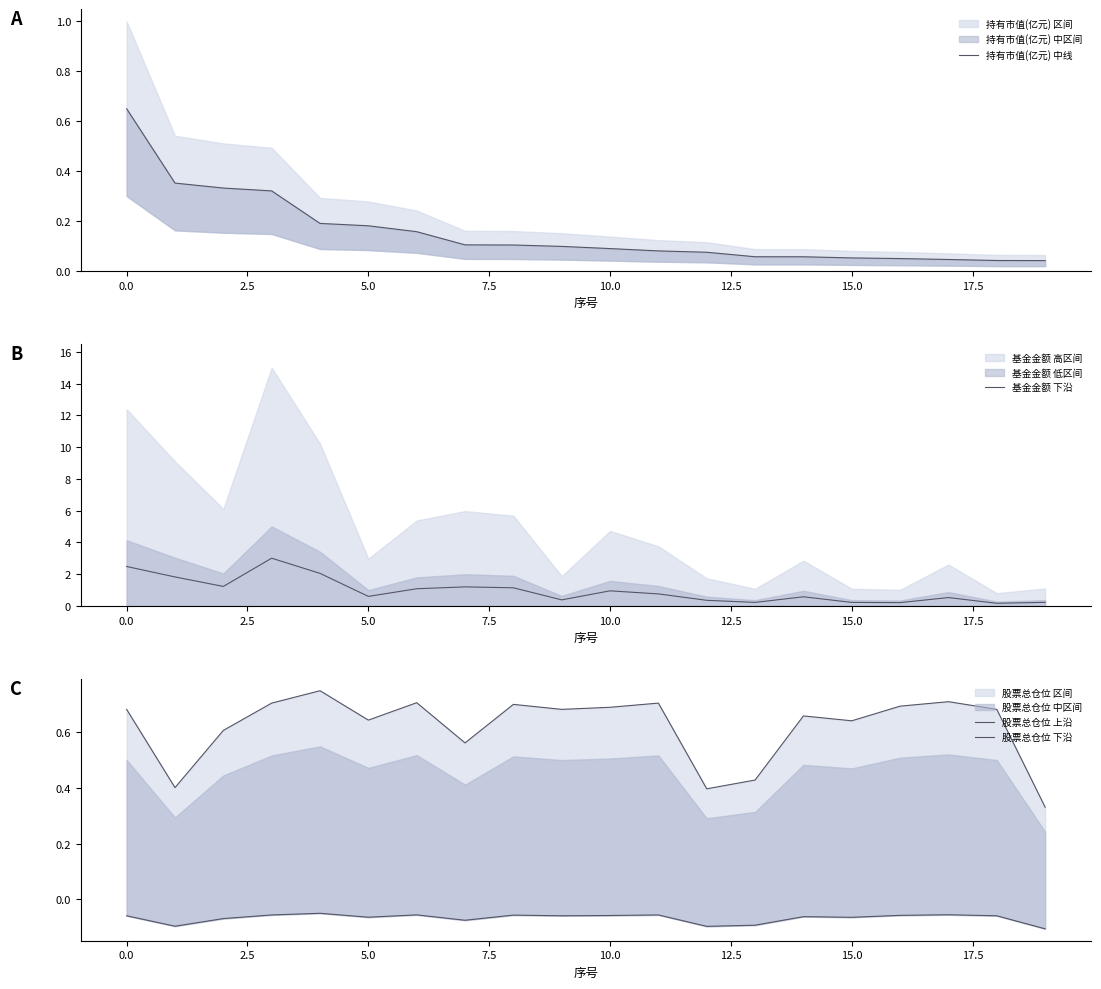

Does the chart have visible grid lines?

No